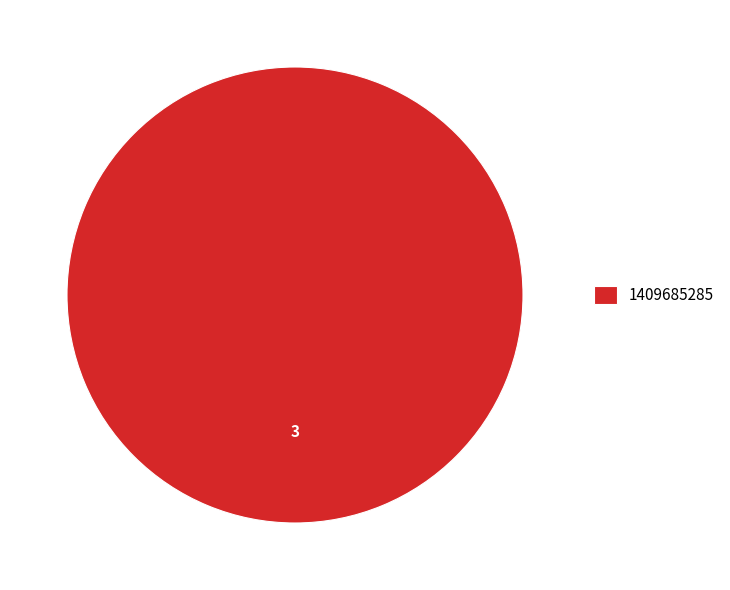

Is it true that 1409685285 is 100% of the pie?

True